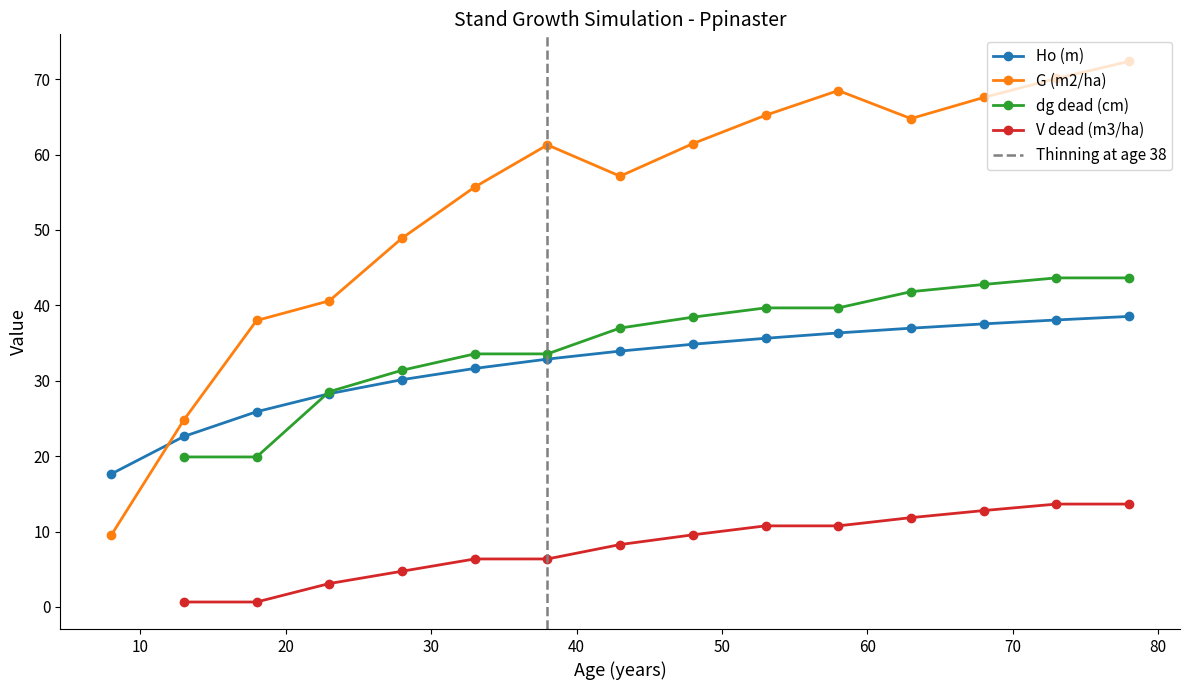

After their last crossing, which series has the higher values: G (m2/ha) or Ho (m)?

G (m2/ha)